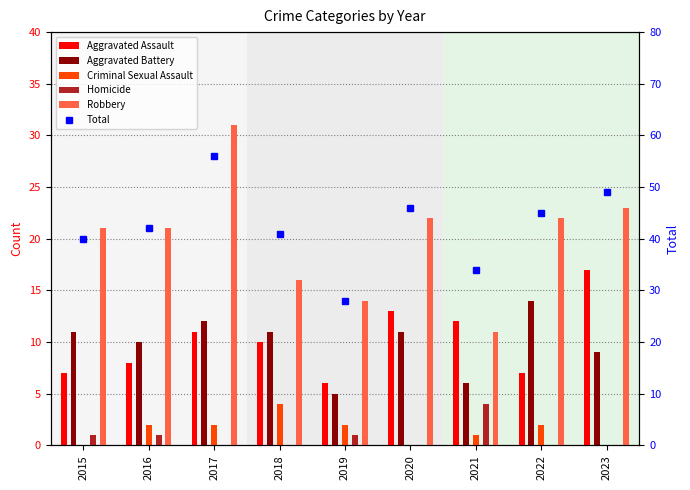

How many Homicide values are between 0 and 1?

8